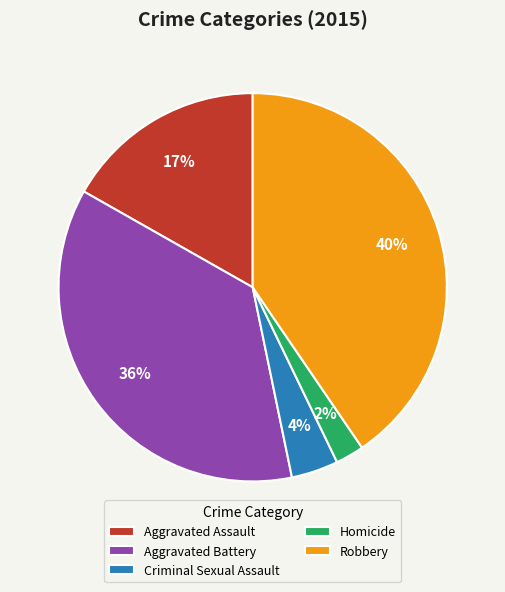

Count the number of slices in the pie.

5